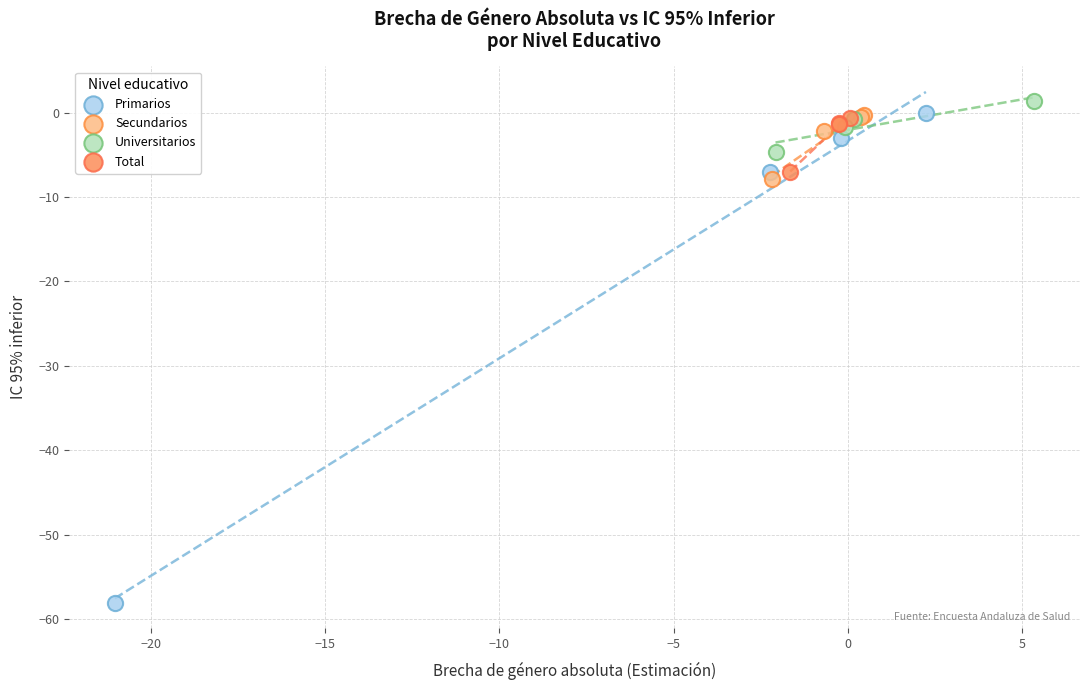

Which series has the widest spread of Y values?

Primarios